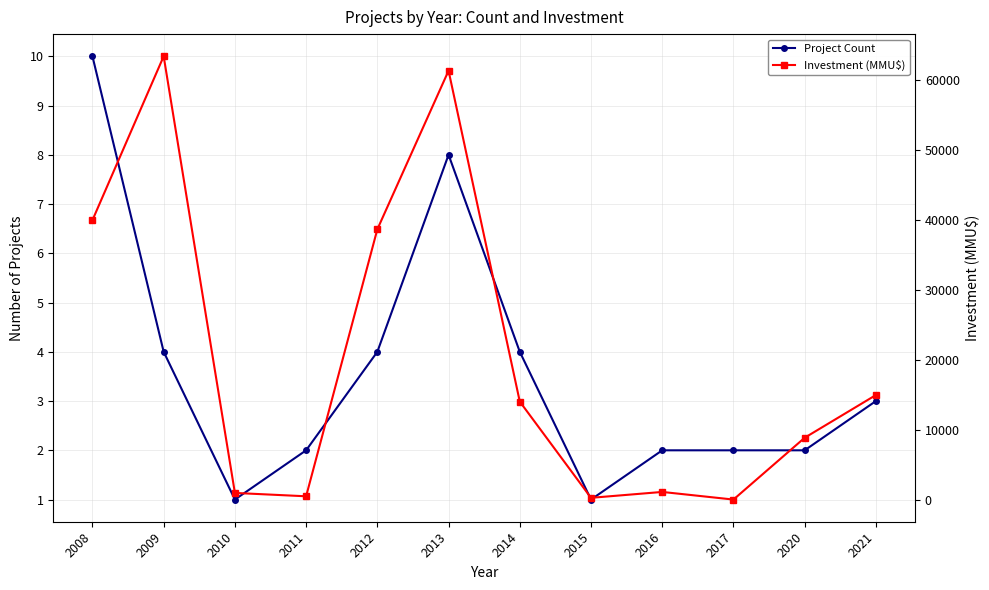

What are all the series names shown in the legend?

Project Count, Investment (MMU$)